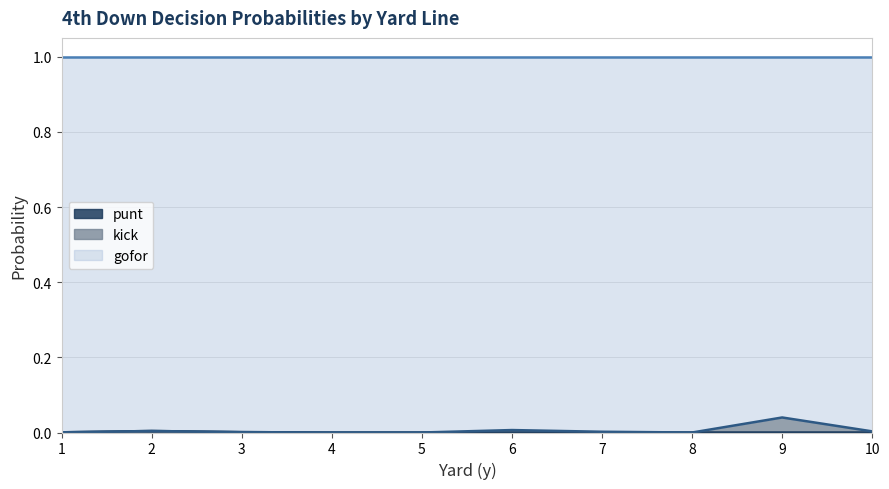

Does the chart have visible grid lines?

Yes